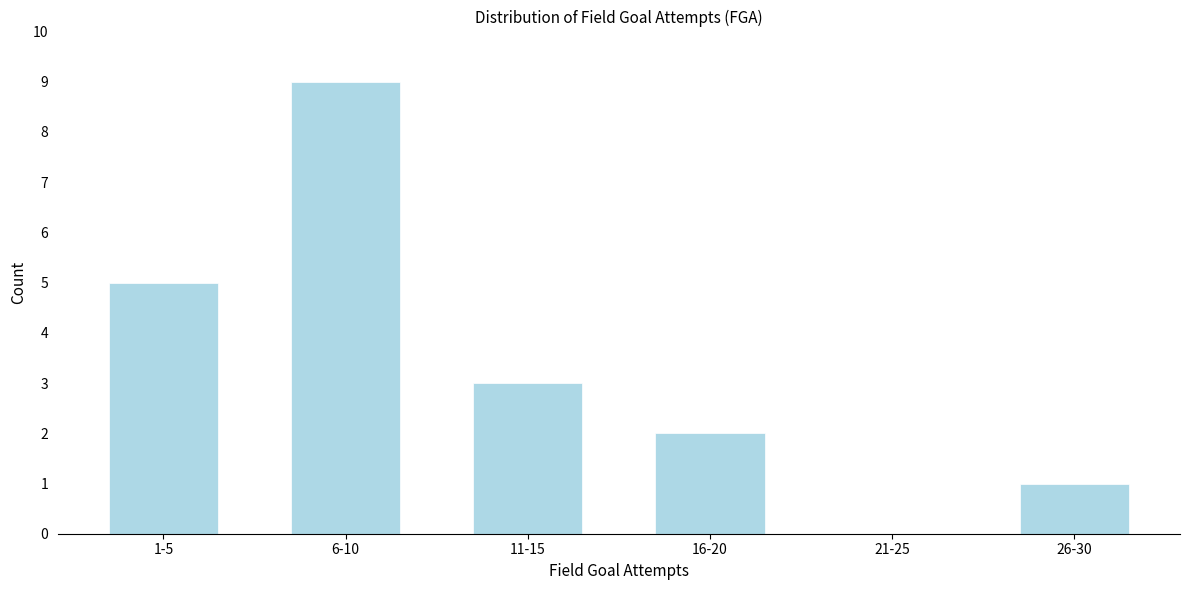

Reading left to right, transcribe all the data shown in this chart.

1-5=5	6-10=9	11-15=3	16-20=2	21-25=0	26-30=1